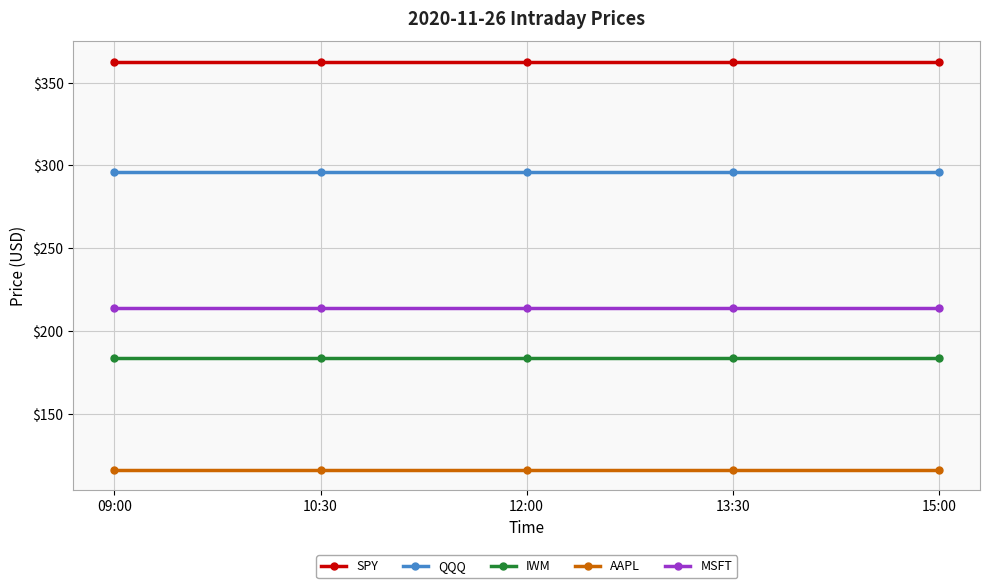

What are all the series names shown in the legend?

SPY, QQQ, IWM, AAPL, MSFT